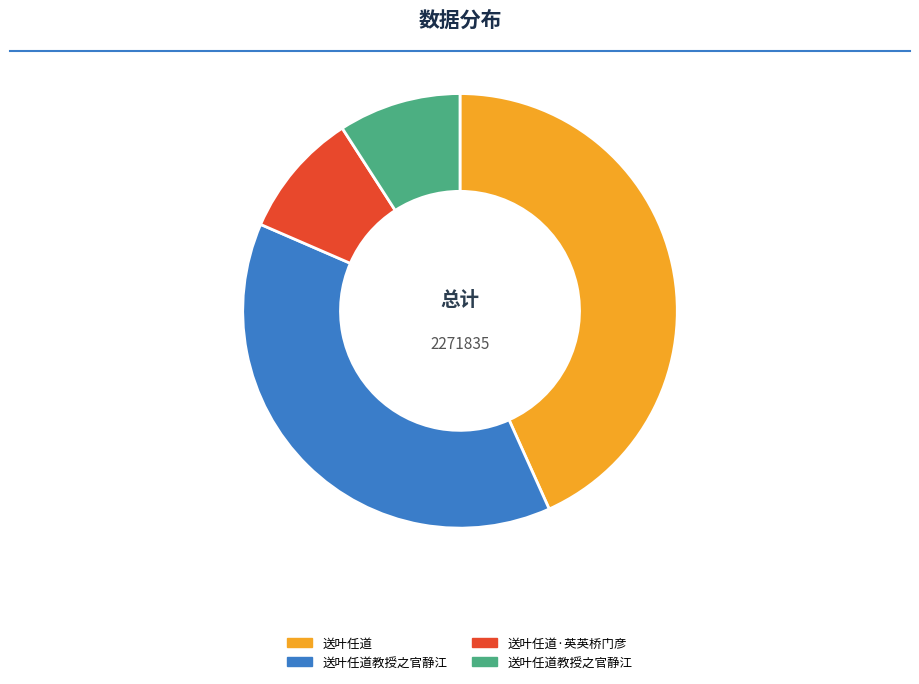

Is there any slice that represents more than half of the pie?

No